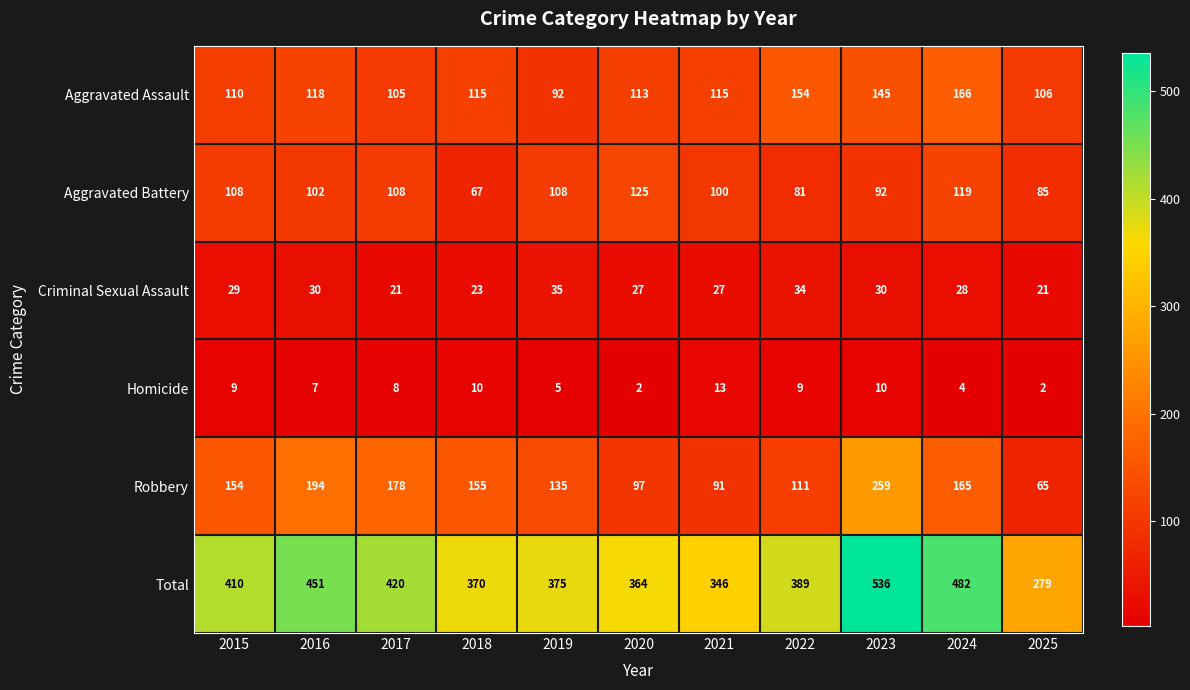

At which label does Criminal Sexual Assault first exceed 28?

2015